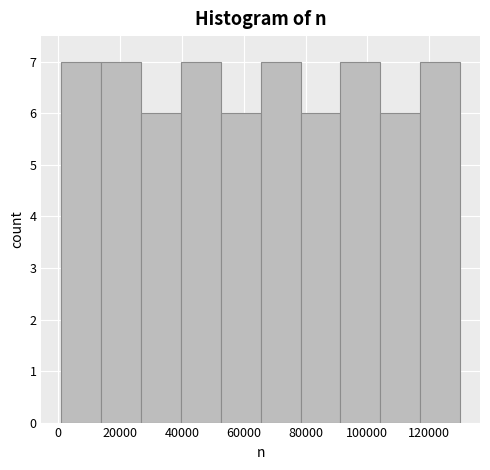

Reading left to right, transcribe this chart: for each bar, give the range it covers on the x-axis and its height. Neither the bar edges nor the heights are printed on the chart, so give them approximately, as read against the axes.

2000 to 14000: 7
14000 to 26000: 7
26000 to 40000: 6
40000 to 52000: 7
52000 to 66000: 6
66000 to 78000: 7
78000 to 92000: 6
92000 to 104000: 7
104000 to 118000: 6
118000 to 130000: 7